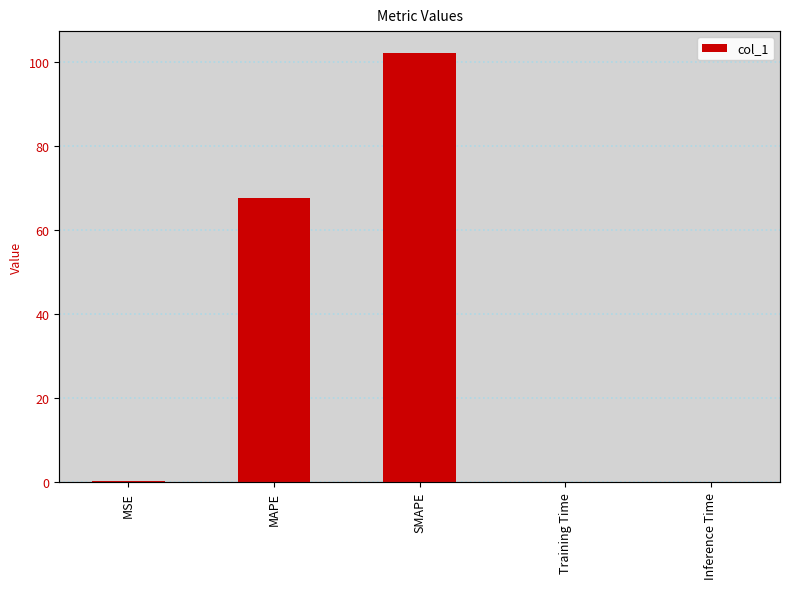

What position from the left is SMAPE?

3